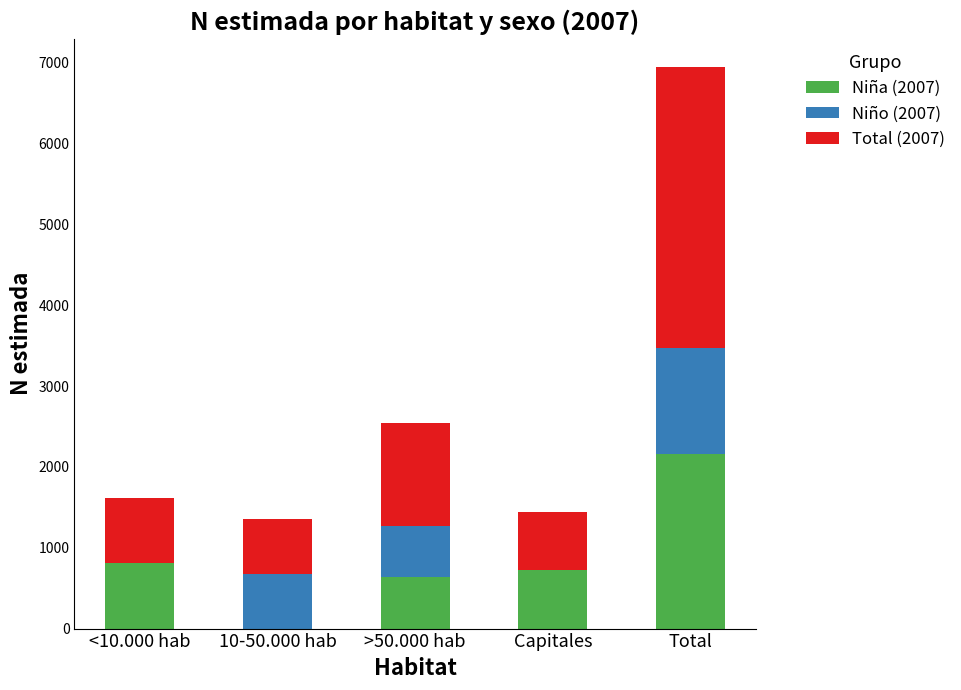

At which label does Niña (2007) reach its peak?

Total